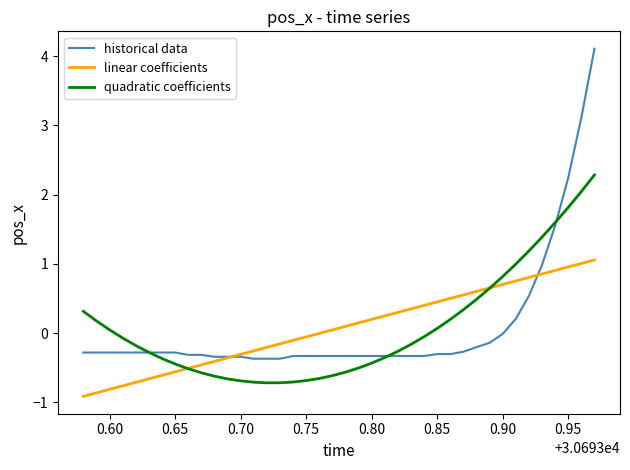

Which series has the largest range (max minus min)?

historical data